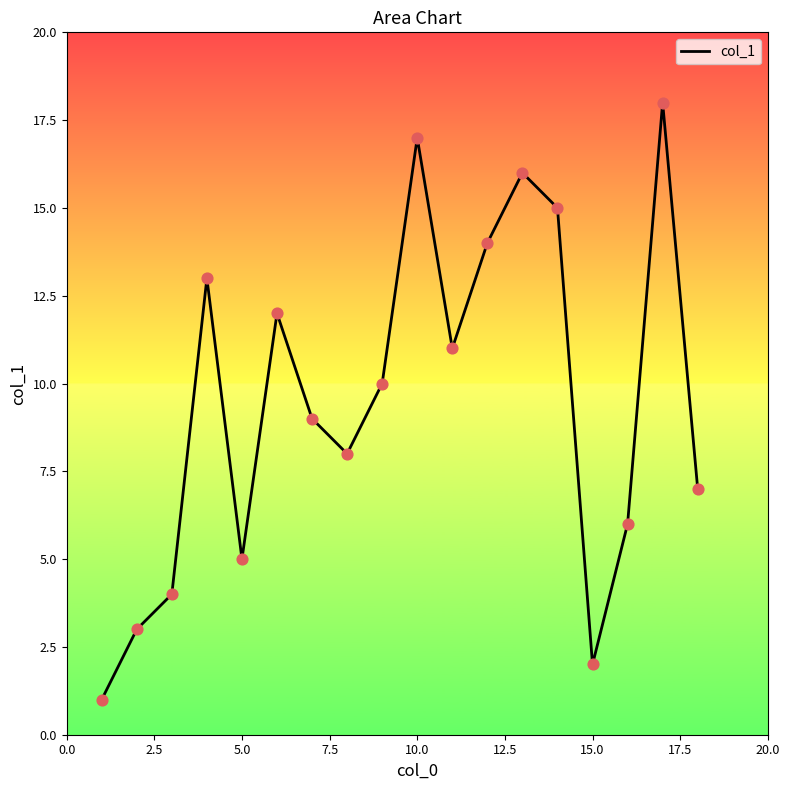

What is the greatest value displayed?

18